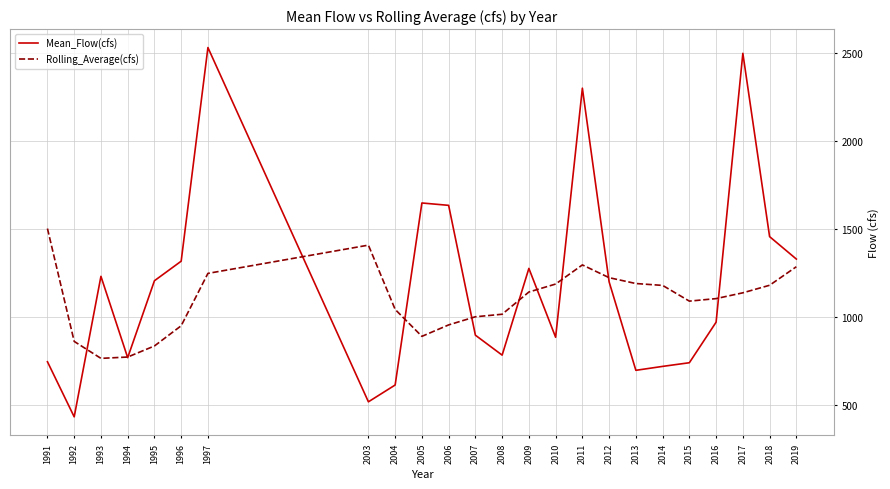

What are all the series names shown in the legend?

Mean_Flow(cfs), Rolling_Average(cfs)